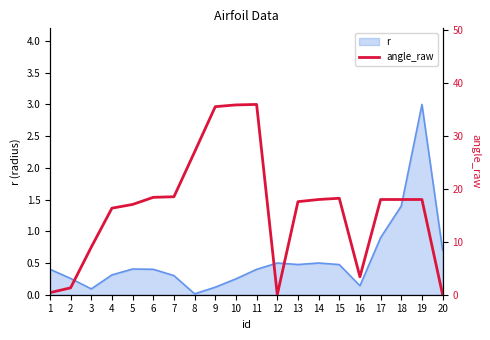

List the labels in order of value, smallest first.

12, 20, 1, 2, 16, 3, 4, 5, 13, 14, 17, 18, 19, 15, 6, 7, 8, 9, 10, 11